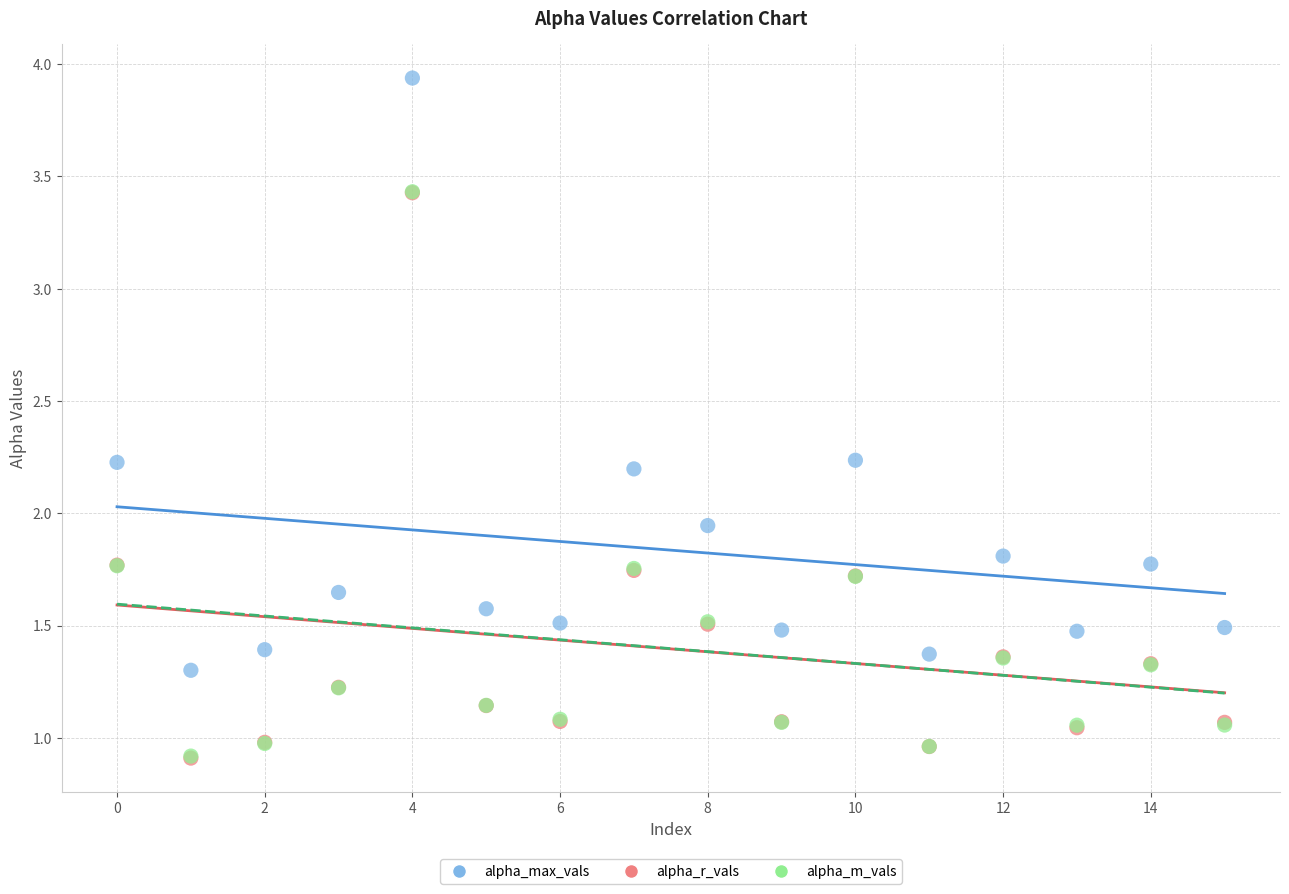

What are all the series names shown in the legend?

alpha_max_vals, alpha_r_vals, alpha_m_vals